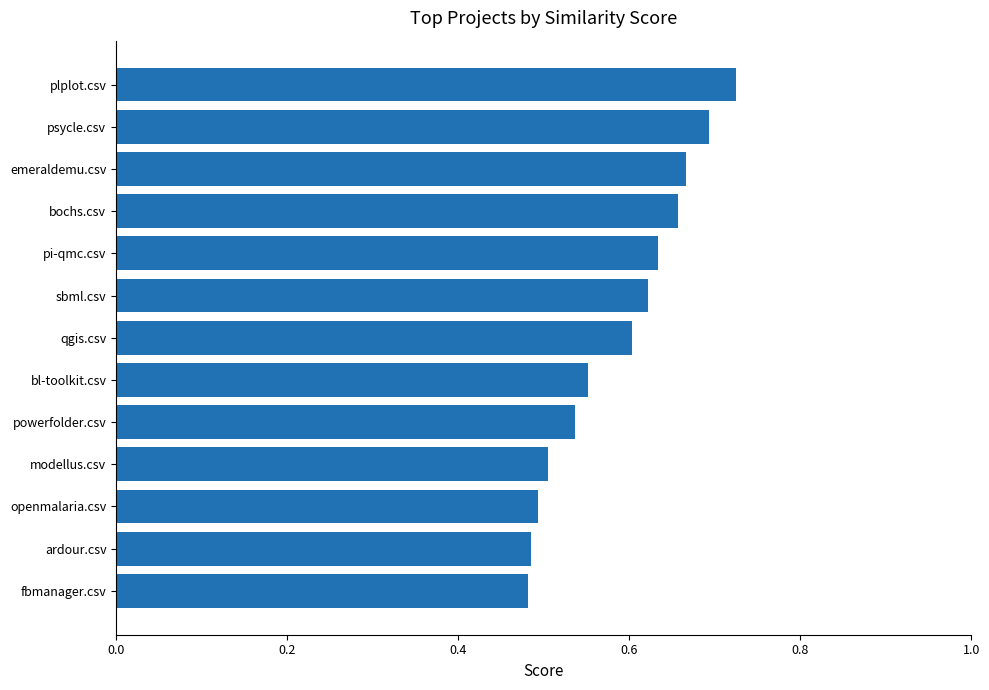

Does the chart contain stacked bars?

No